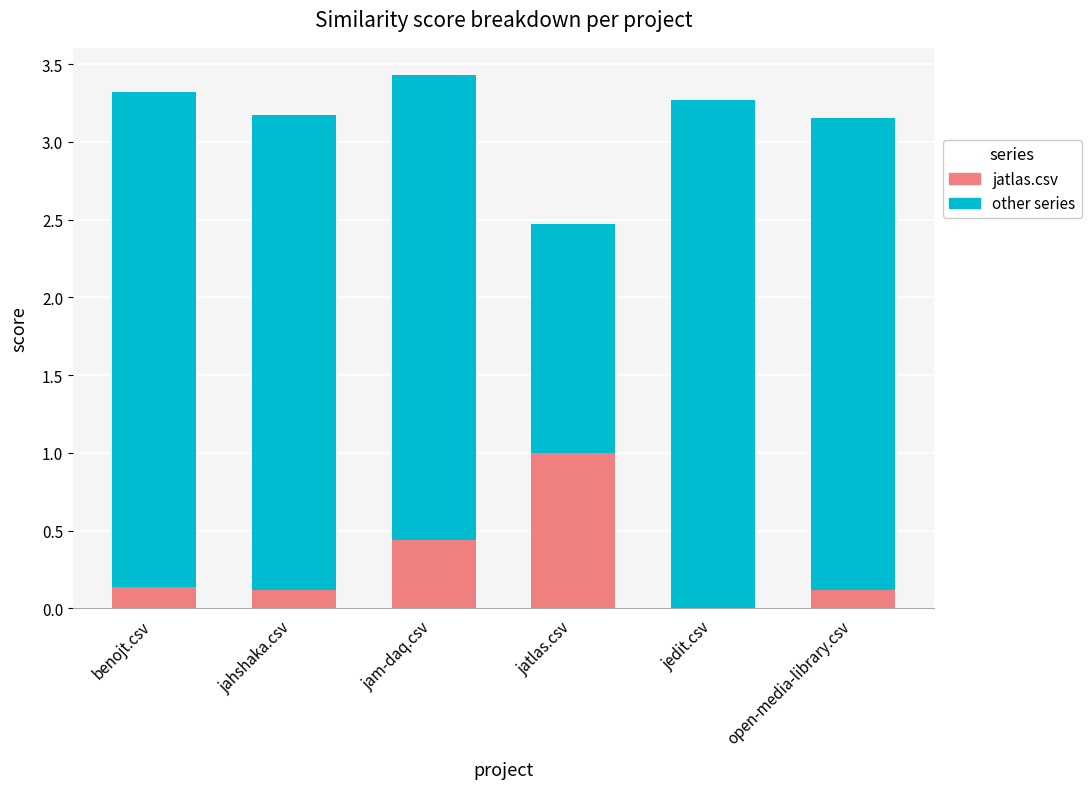

What are all the series names shown in the legend?

jatlas.csv, other series